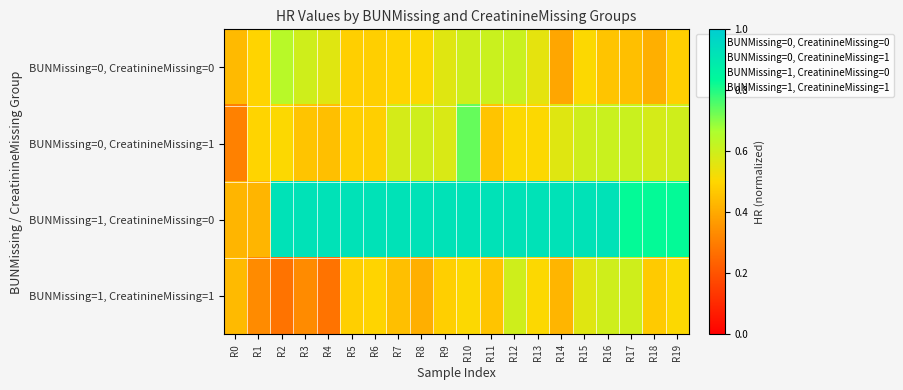

Reading left to right, transcribe all the data shown in this chart.

BUNMissing=0, CreatinineMissing=0: R0=0.4	R1=0.5	R2=0.6	R3=0.6	R4=0.6	R5=0.5	R6=0.5	R7=0.5	R8=0.5	R9=0.6	R10=0.6	R11=0.6	R12=0.6	R13=0.6	R14=0.4	R15=0.5	R16=0.5	R17=0.4	R18=0.4	R19=0.5
BUNMissing=0, CreatinineMissing=1: R0=0.3	R1=0.5	R2=0.5	R3=0.5	R4=0.4	R5=0.5	R6=0.5	R7=0.6	R8=0.6	R9=0.6	R10=0.7	R11=0.5	R12=0.5	R13=0.5	R14=0.6	R15=0.6	R16=0.6	R17=0.6	R18=0.6	R19=0.6
BUNMissing=1, CreatinineMissing=0: R0=0.4	R1=0.4	R2=0.9	R3=0.9	R4=0.9	R5=0.9	R6=0.9	R7=0.9	R8=0.9	R9=0.9	R10=0.9	R11=0.9	R12=0.9	R13=0.9	R14=0.9	R15=0.9	R16=0.9	R17=0.8	R18=0.8	R19=0.8
BUNMissing=1, CreatinineMissing=1: R0=0.4	R1=0.3	R2=0.3	R3=0.3	R4=0.3	R5=0.5	R6=0.5	R7=0.4	R8=0.4	R9=0.5	R10=0.5	R11=0.5	R12=0.6	R13=0.5	R14=0.4	R15=0.6	R16=0.6	R17=0.6	R18=0.5	R19=0.5